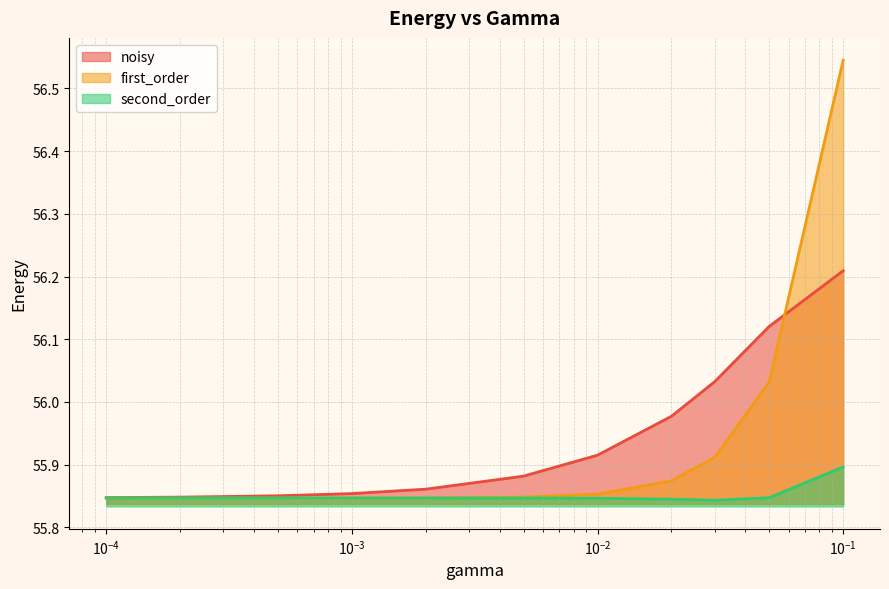

How many lines are shown in the chart?

3